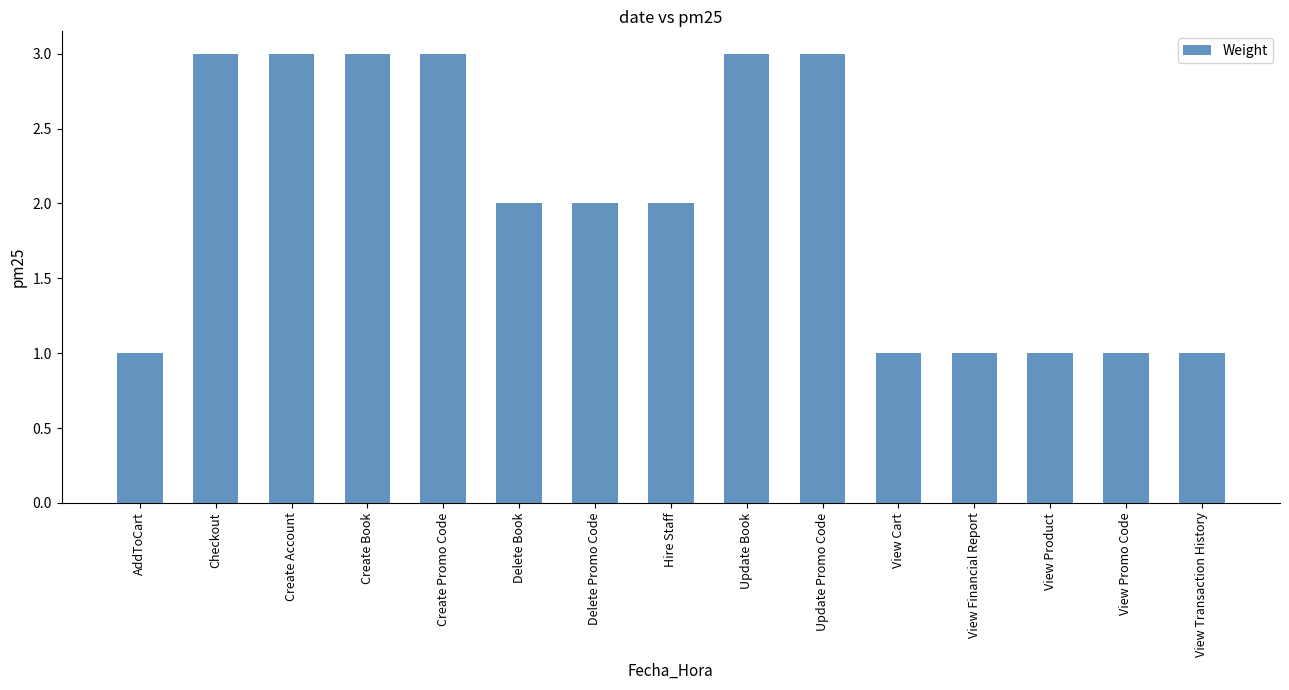

Does the chart contain any negative values?

No